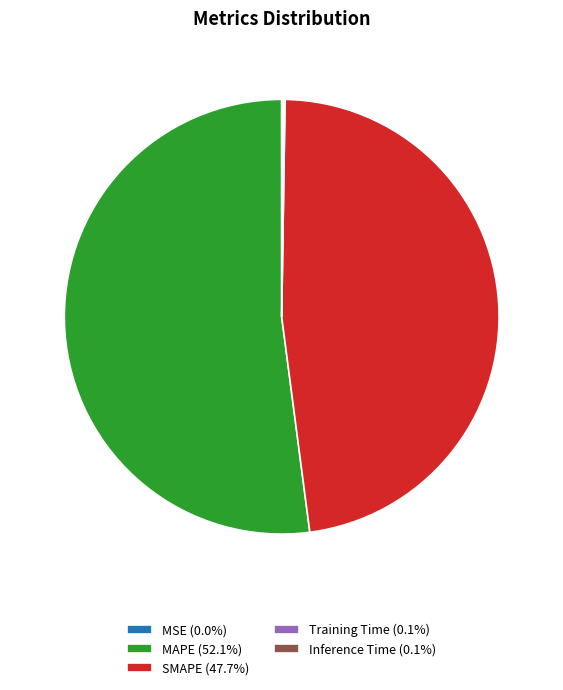

What is the largest slice in the pie chart?

MAPE